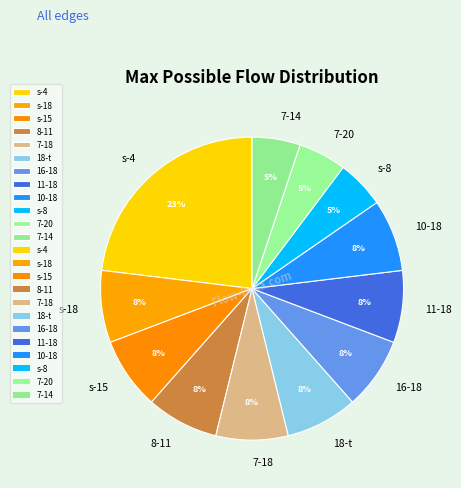

How many segments does this pie chart have?

12